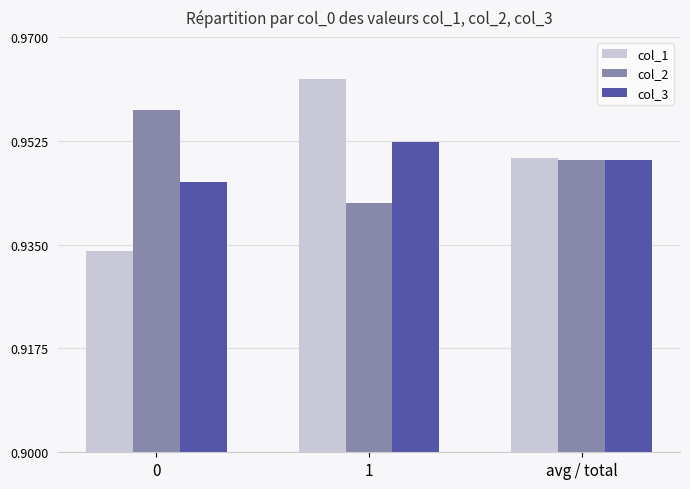

Which series has the widest spread of values?

col_1